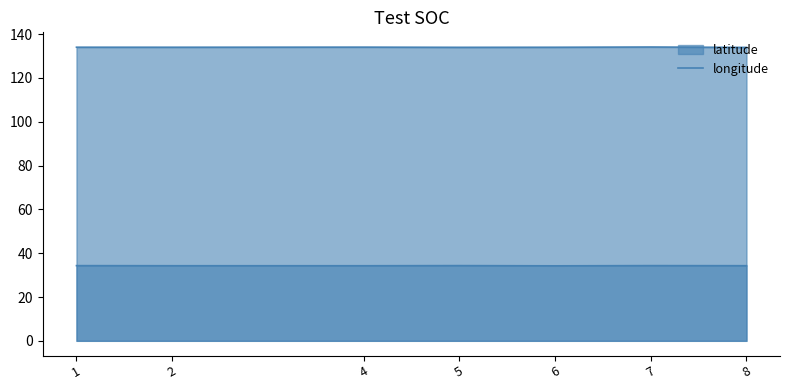

List the labels in order of longitude value, largest first.

7, 4, 1, 2, 6, 5, 8